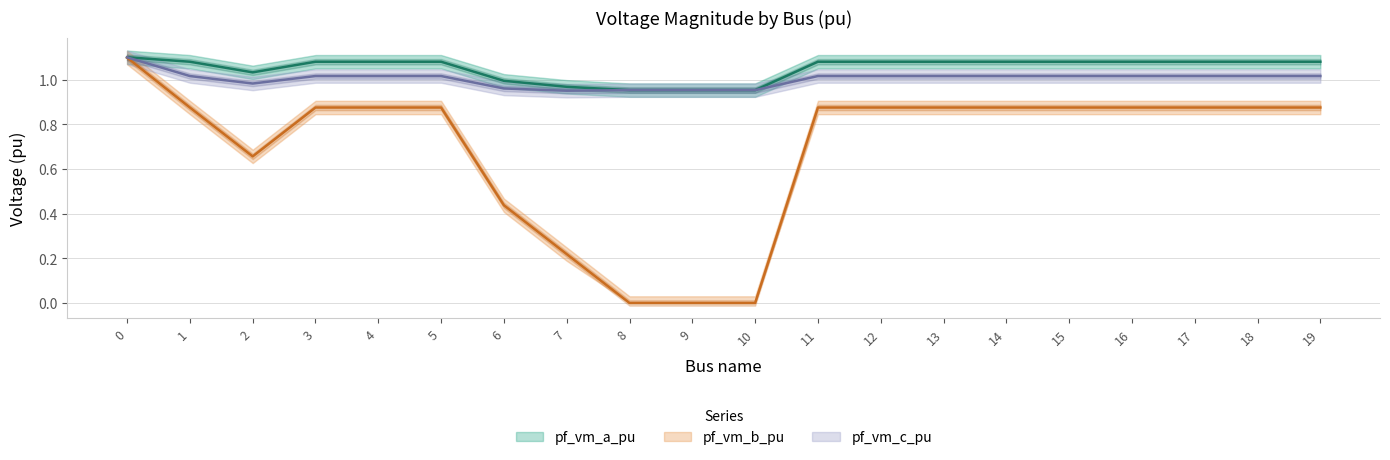

At which category does pf_vm_b_pu reach its first local valley?

2